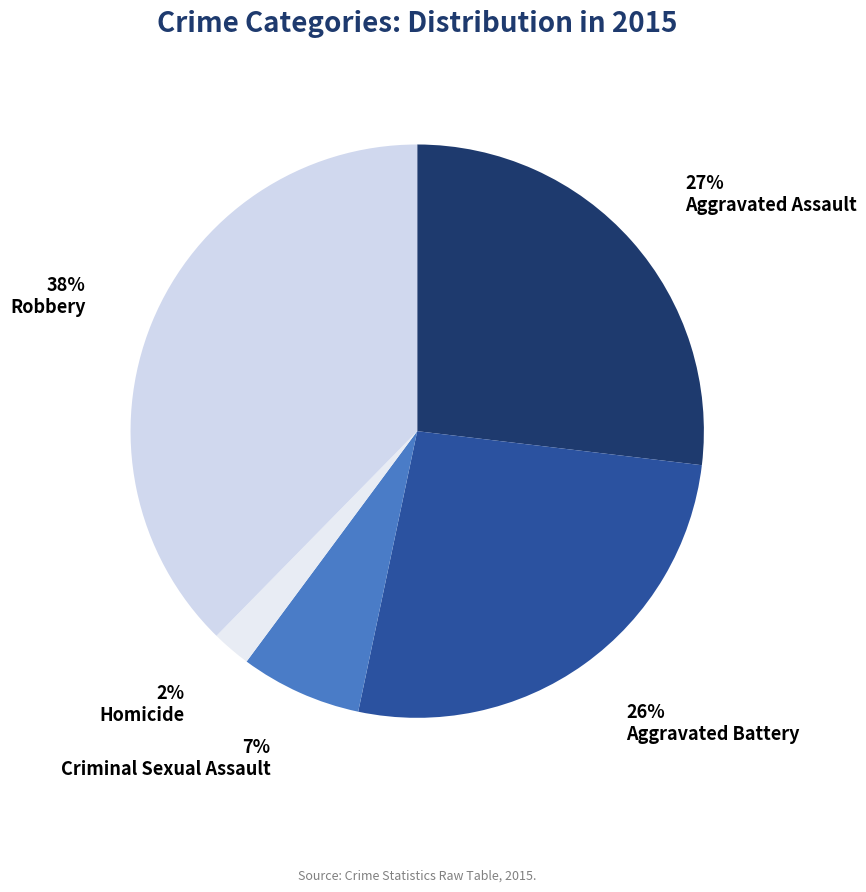

What is the smallest slice in the pie chart?

Homicide